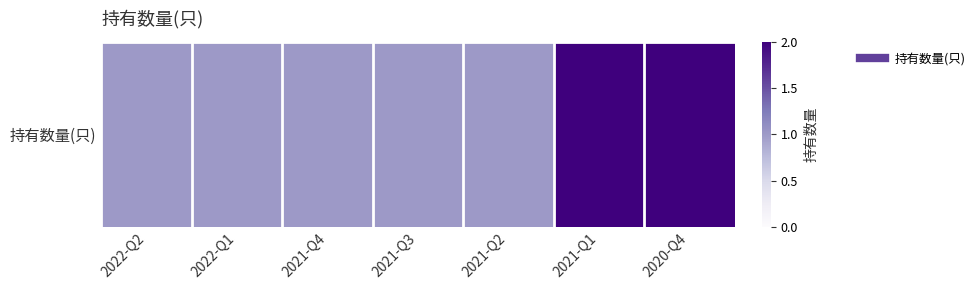

Between 2022-Q2 and 2021-Q1, which is larger?

2021-Q1